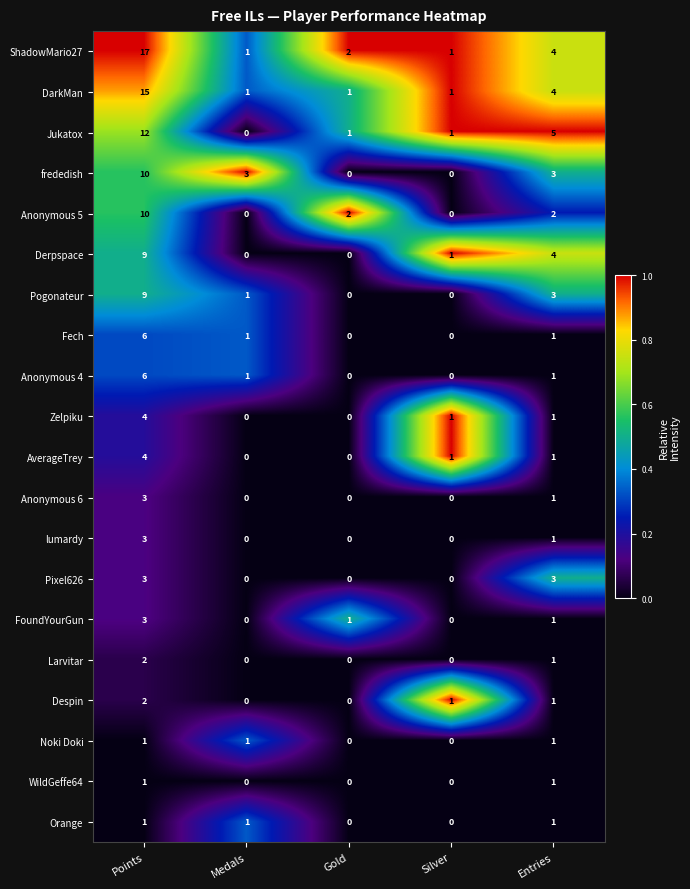

At which label does Despin first exceed 1?

Points